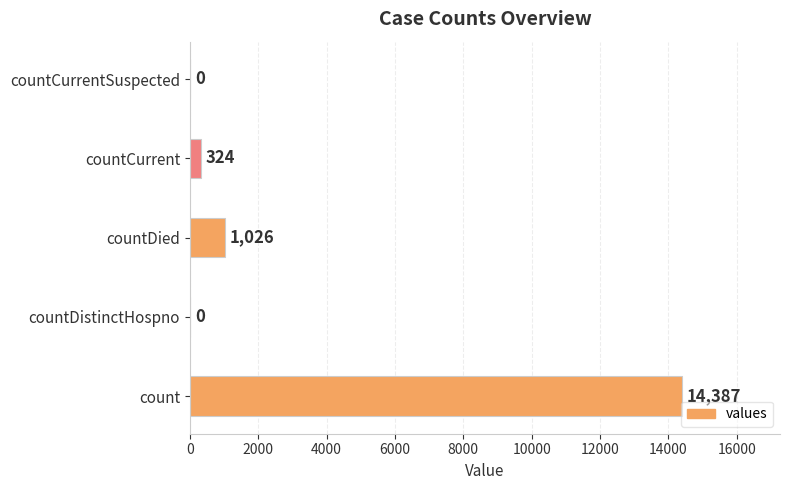

The chart shows a value of 0 at countCurrentSuspected. True or false?

True